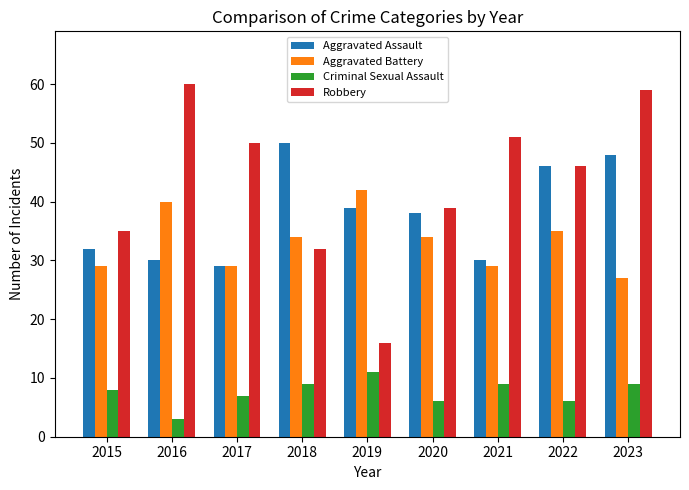

What is the minimum value shown in the chart?

3